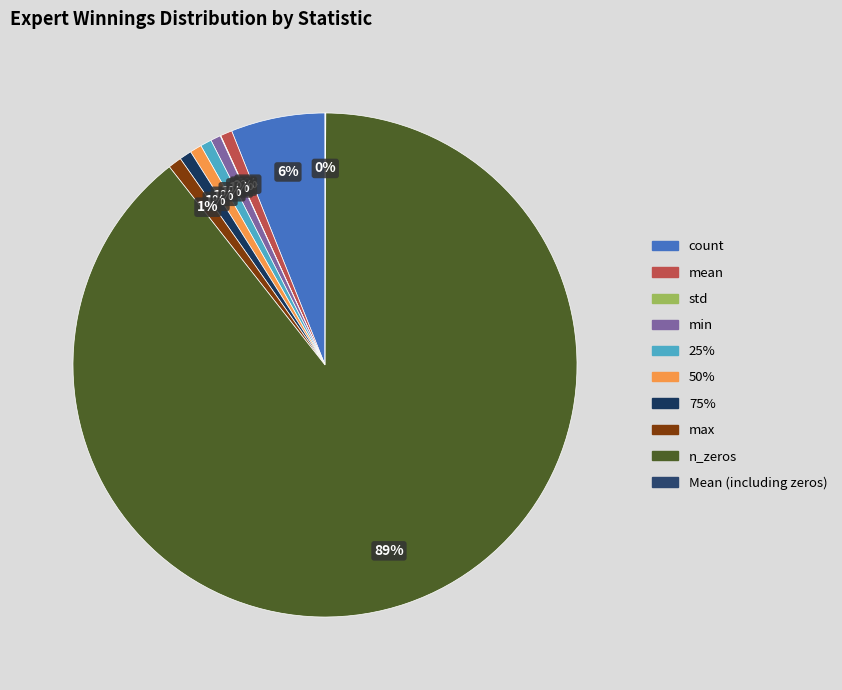

Which slice is the largest?

n_zeros